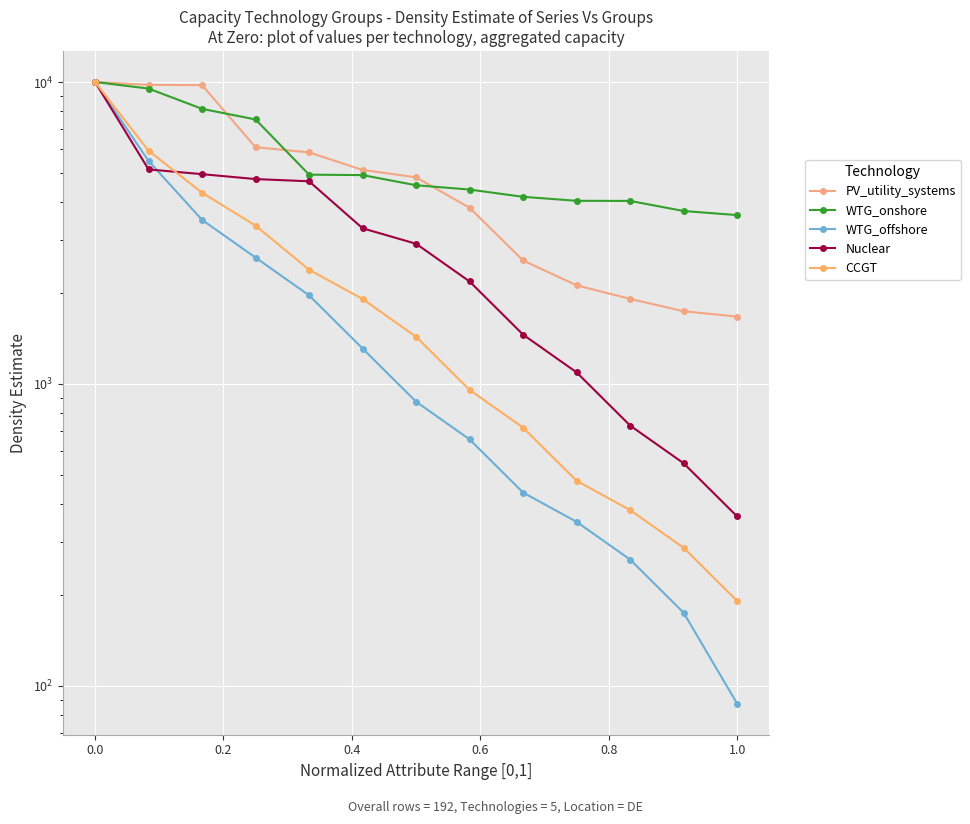

List the series in order of their peak value, highest first.

PV_utility_systems, WTG_onshore, WTG_offshore, Nuclear, CCGT